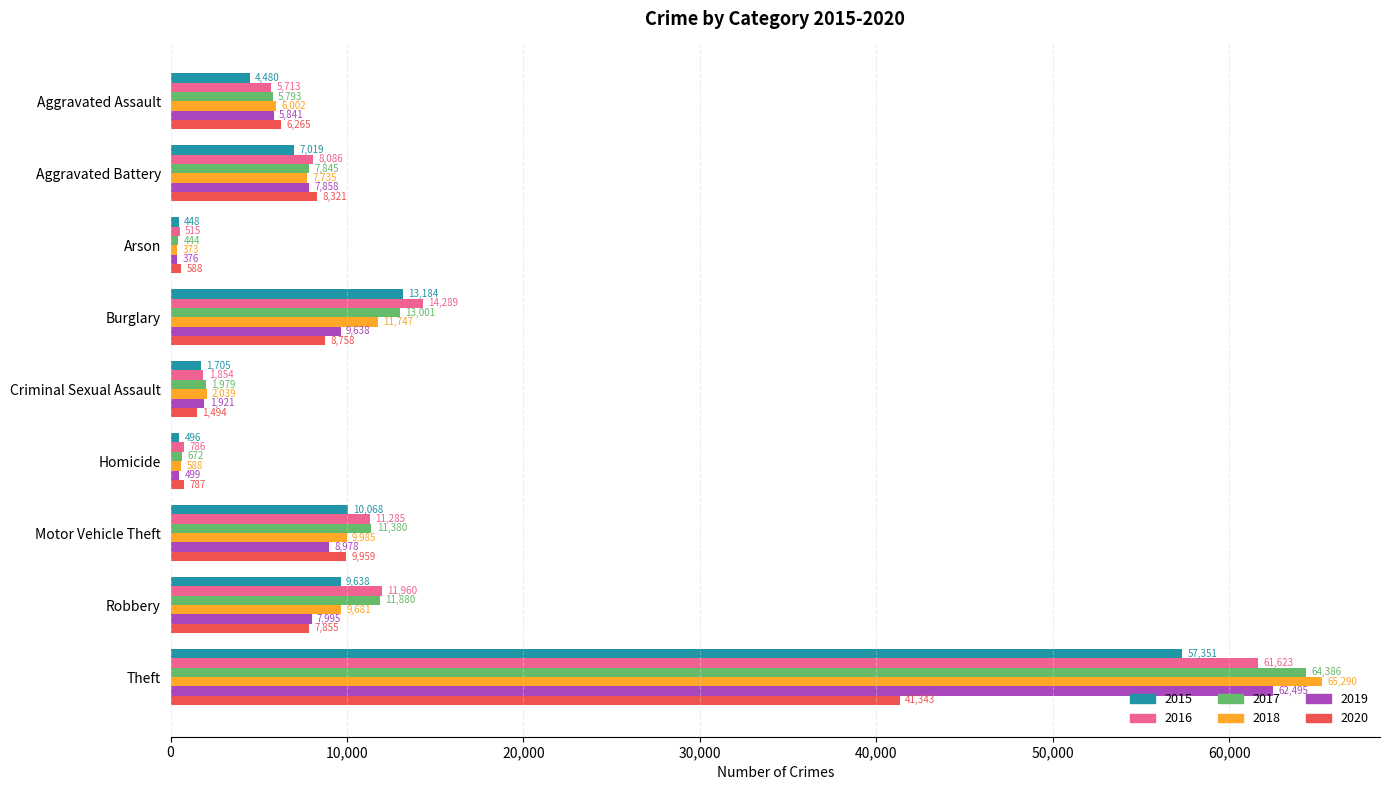

At how many categories does at least one series exceed 24972?

1